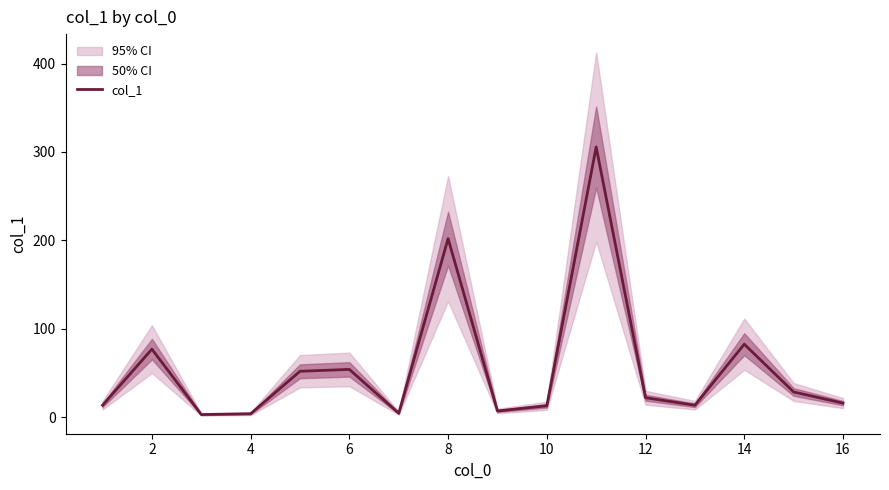

True or false: col_1 has a value of 49.3 at 14.

False